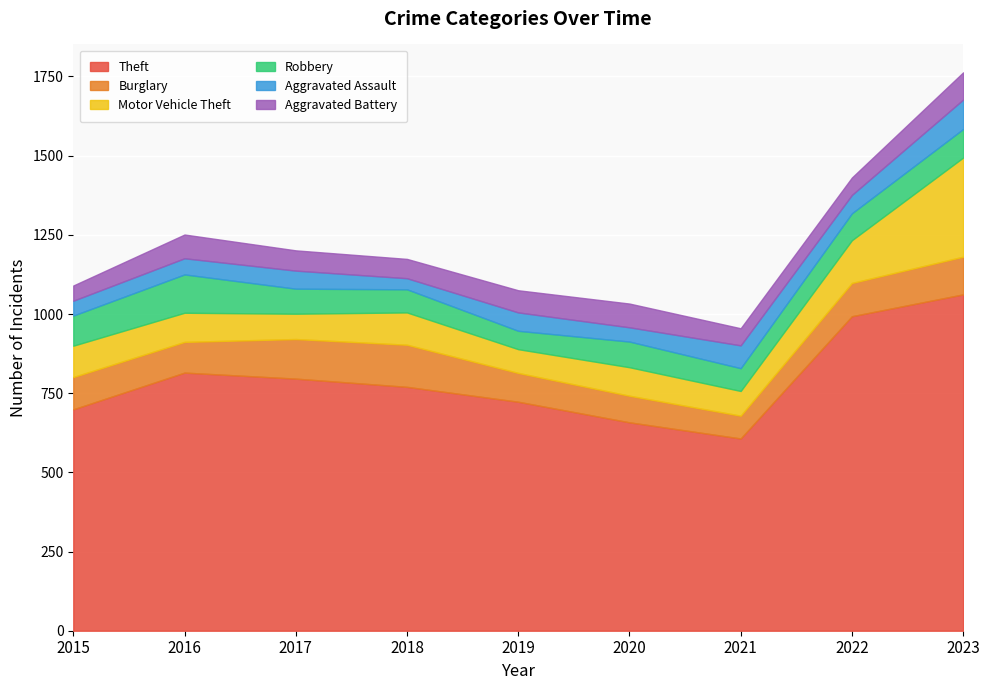

Where does the Aggravated Assault series first go above 57?

2019